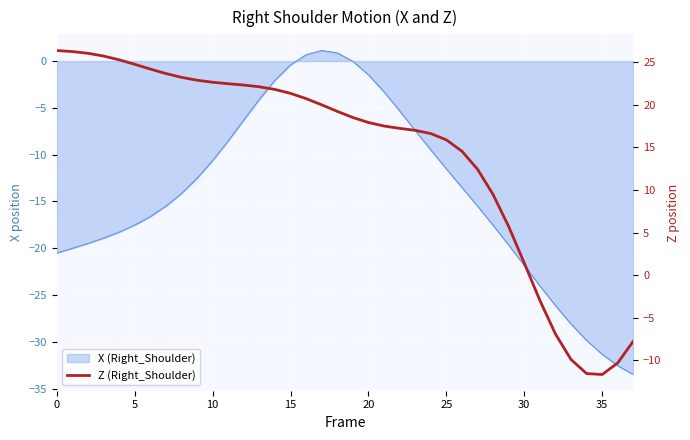

How many values exceed 19?

19